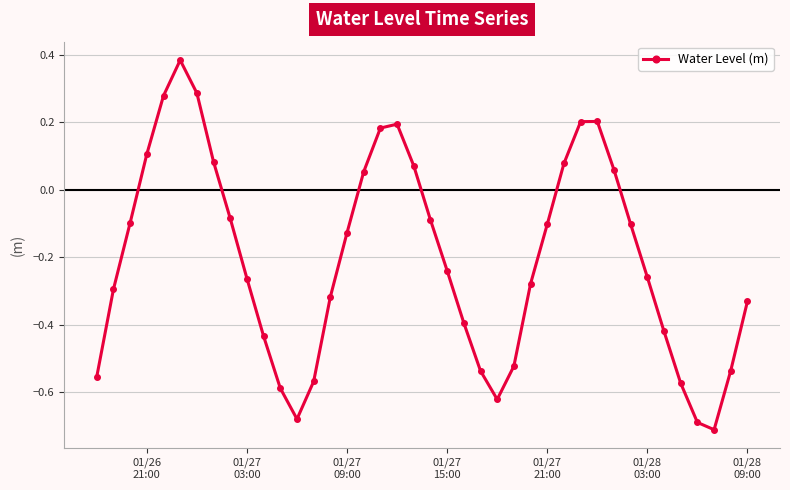

What is the difference between the maximum and second lowest values?

1.1